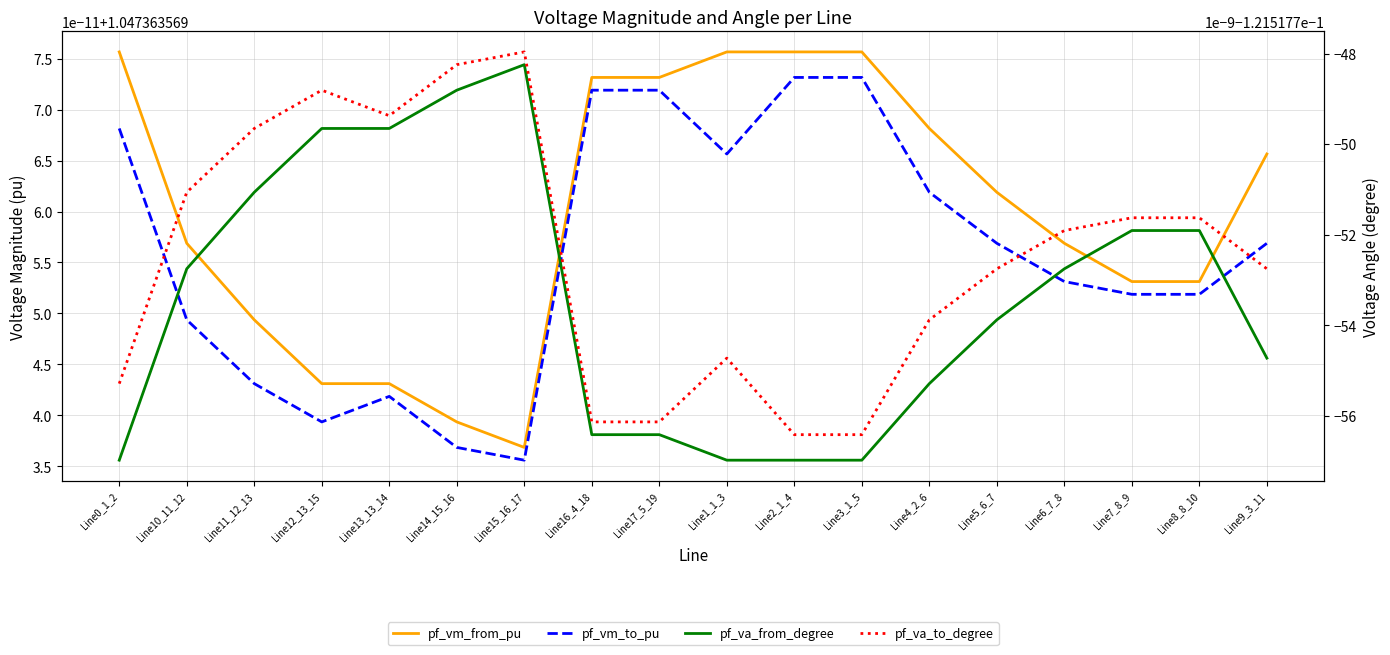

True or false: pf_vm_to_pu and pf_va_from_degree intersect in this chart.

False